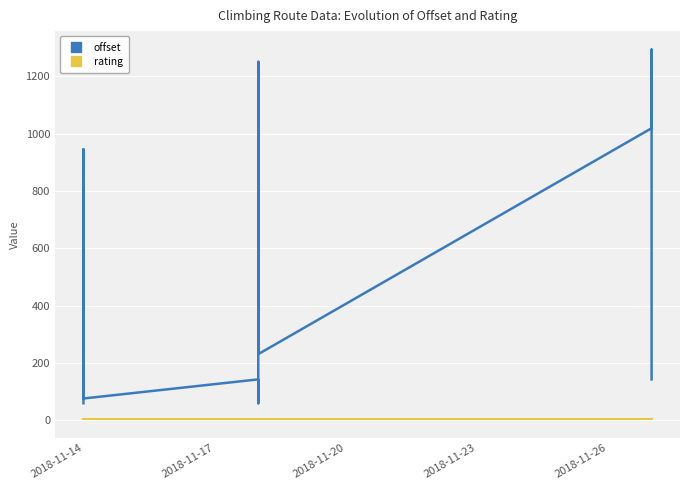

Which series has the largest total across all categories?

offset